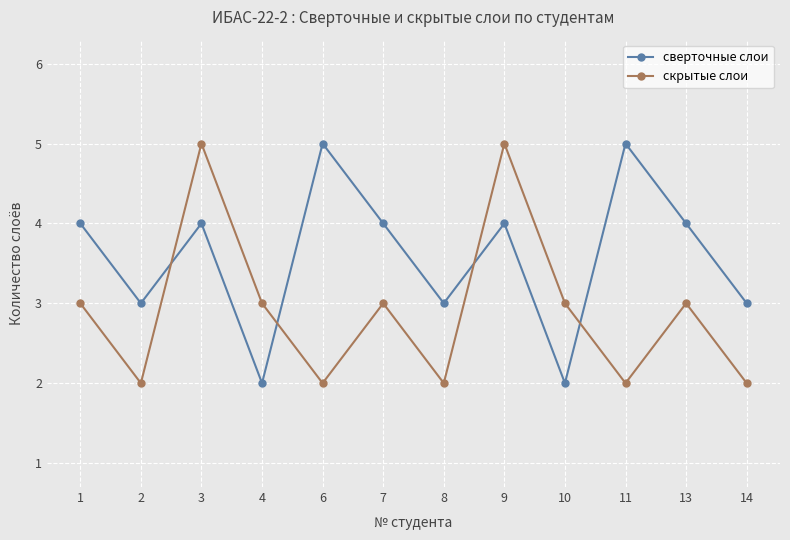

Reading right to left, list all the values displayed in this chart.

сверточные слои: 3	4	5	2	4	3	4	5	2	4	3	4
скрытые слои: 2	3	2	3	5	2	3	2	3	5	2	3